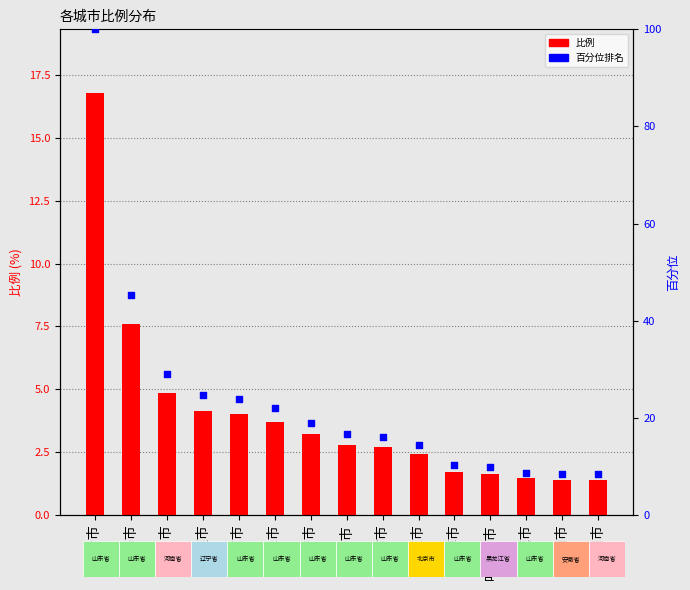

Is the value of 百分位排名 at 阜阳市 greater than the value of 比例 at 濮阳市?

Yes